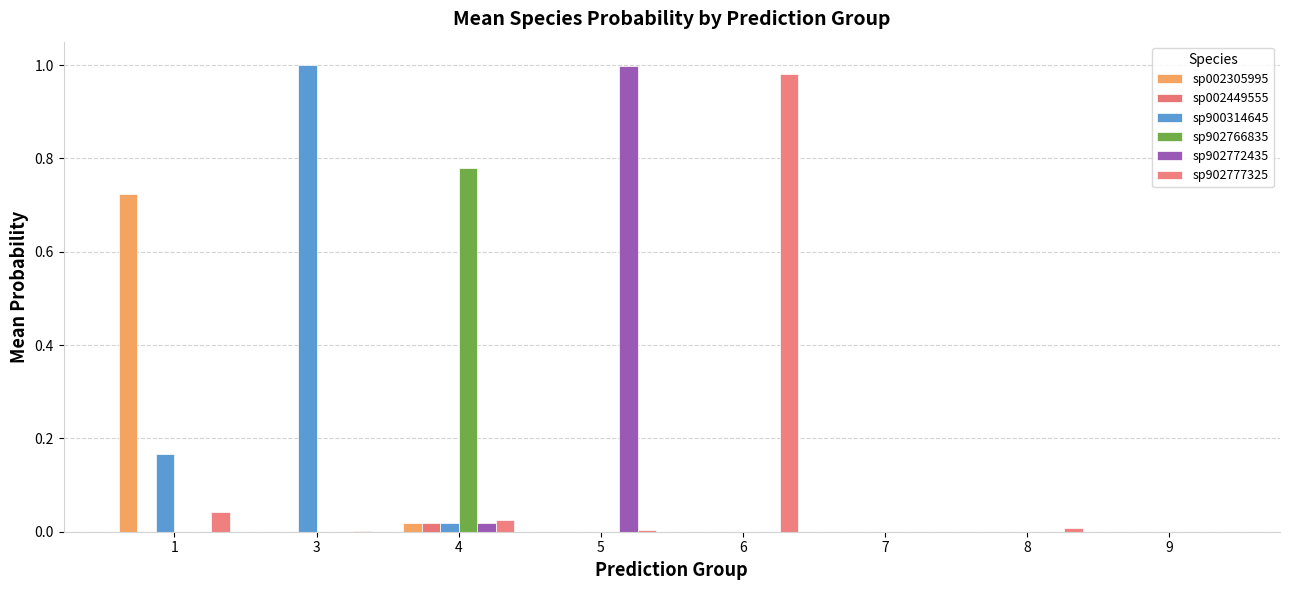

Where is sp900314645 nearest to the value 0?

5